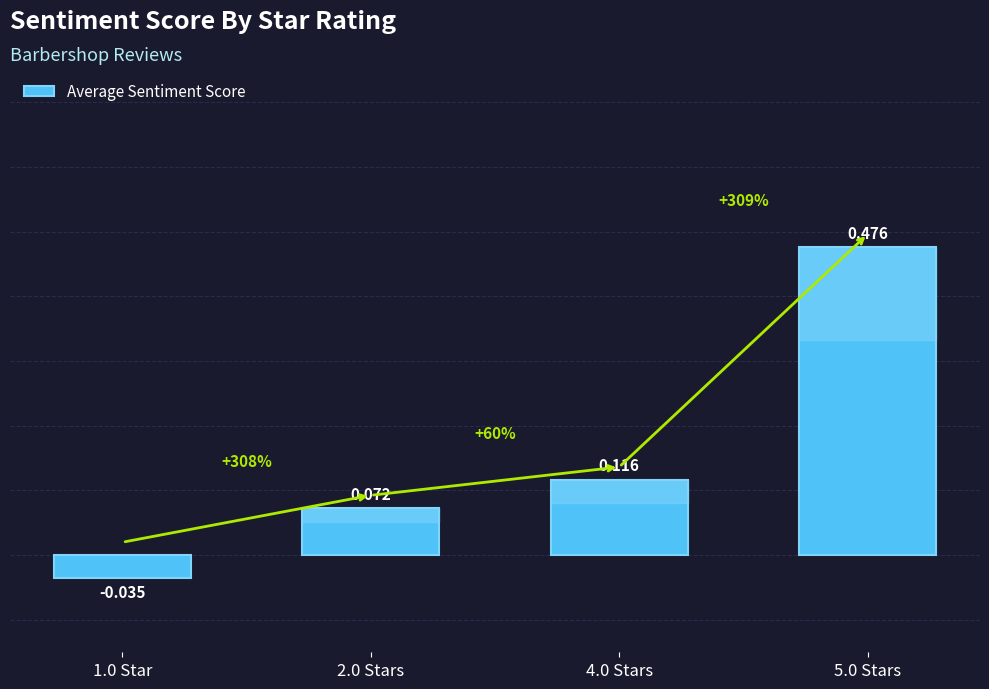

How many data points does each series have?

4